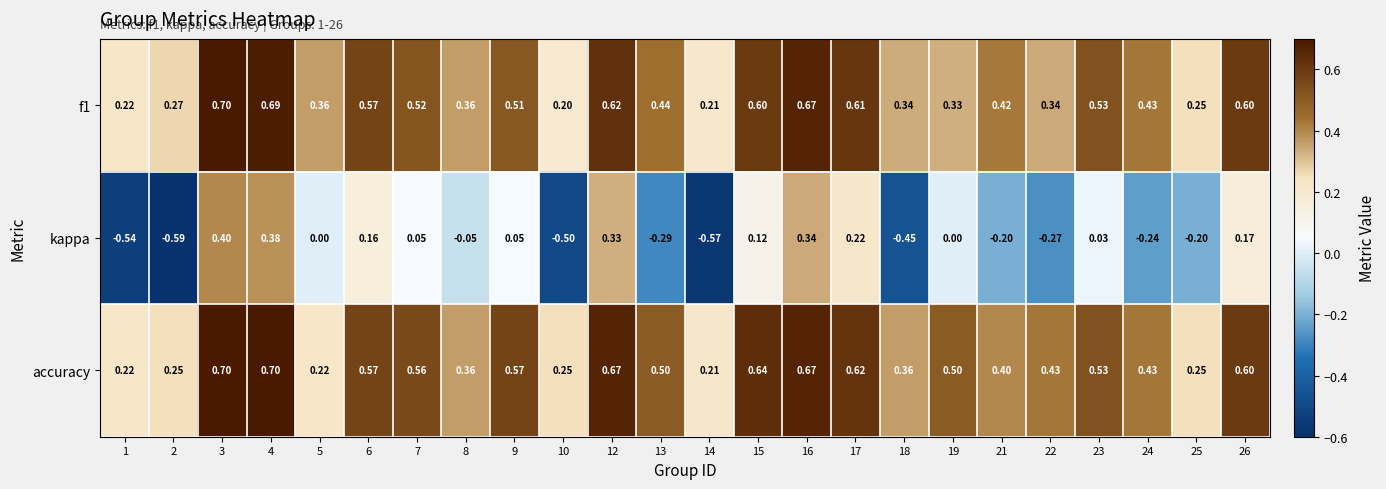

Which series changed the most between 15 and 26?

kappa